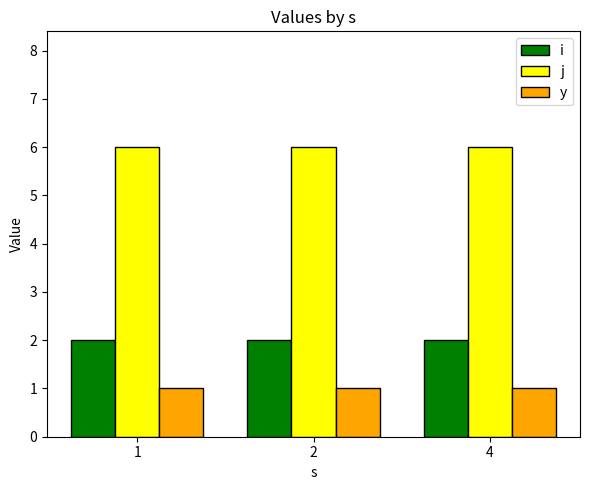

What is the maximum value for j?

6